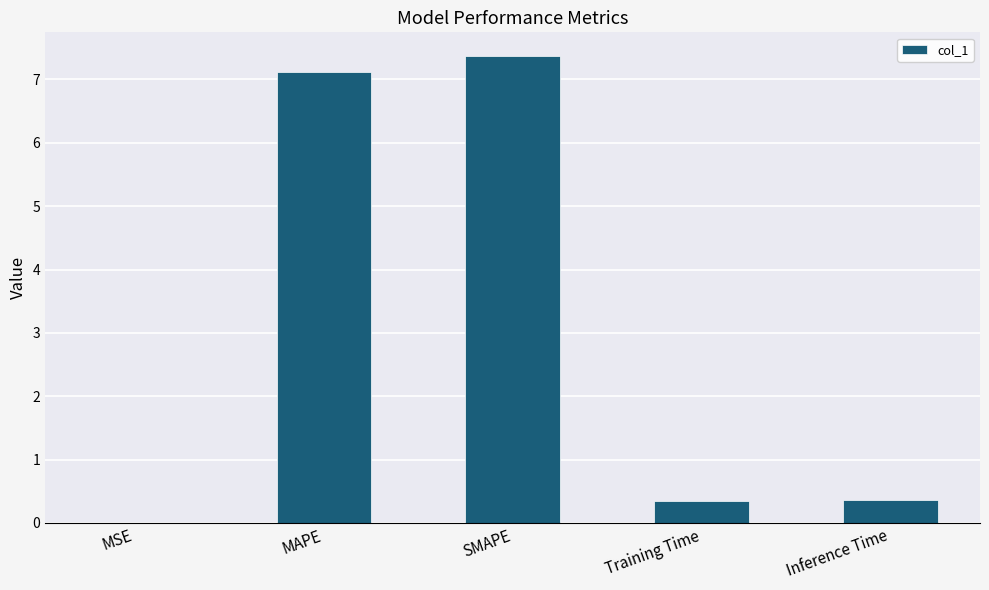

What is the greatest value displayed?

7.4